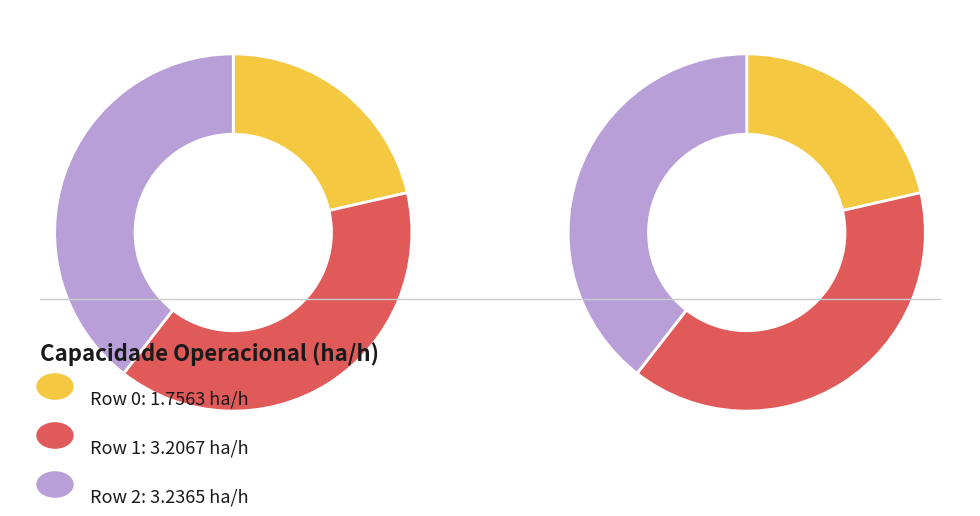

True or false: Row 2 accounts for 26% of the total.

False